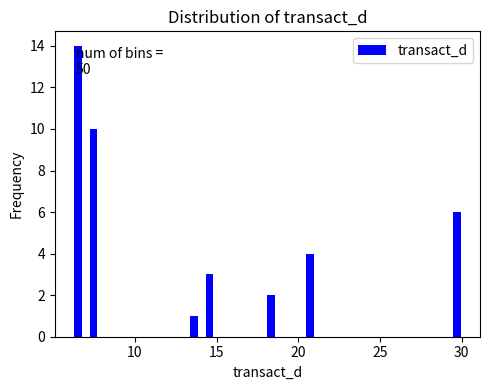

Around what value on the x-axis is the tallest bar? Give the approximate position of its centre, as read against the axis.

6.5